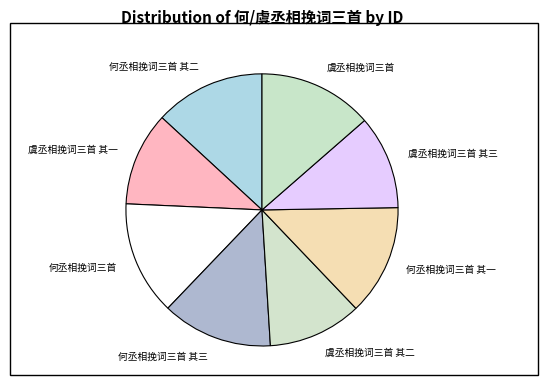

Between 何丞相挽词三首 其三 and 虞丞相挽词三首 其三, which is larger?

何丞相挽词三首 其三